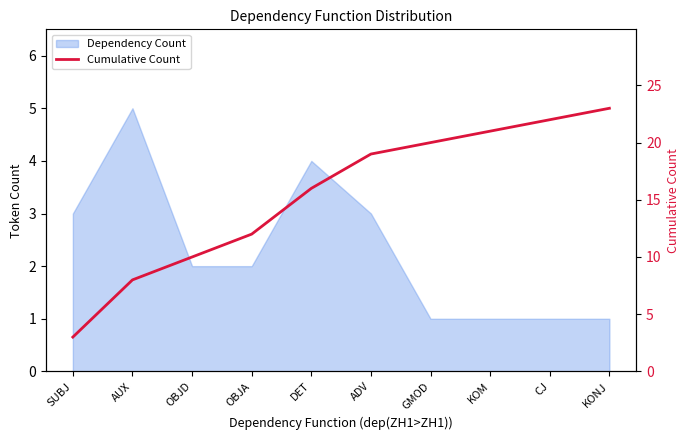

What position from the right is KOM?

3